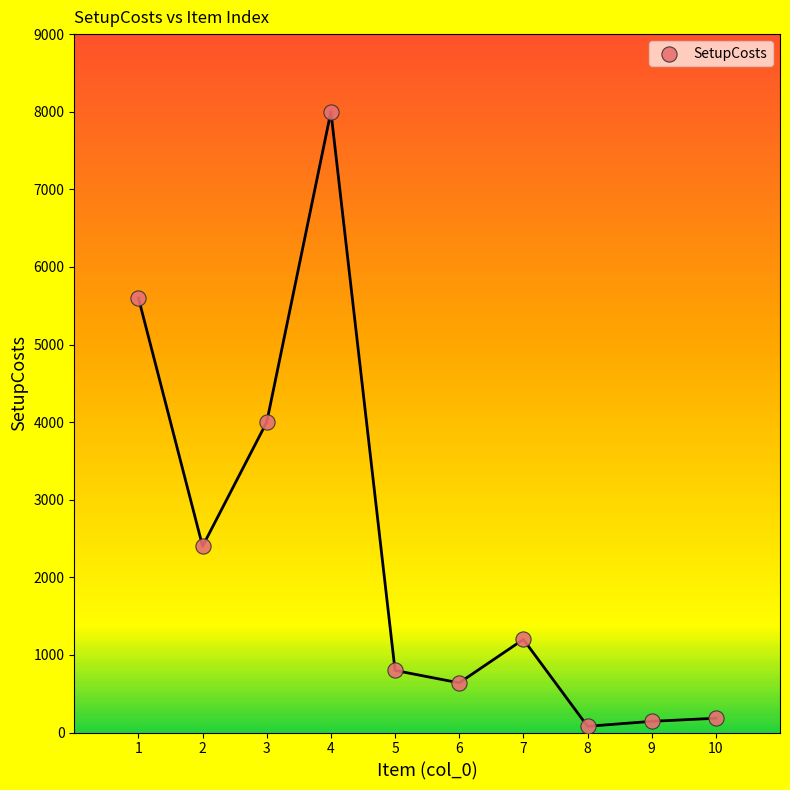

What is the range of X values (max minus min)?

9